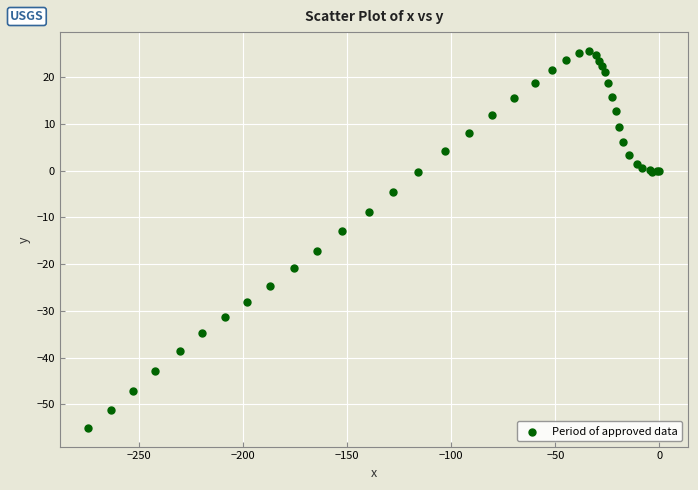

What Y value in the scatter plot is closest to -14?

-13.0